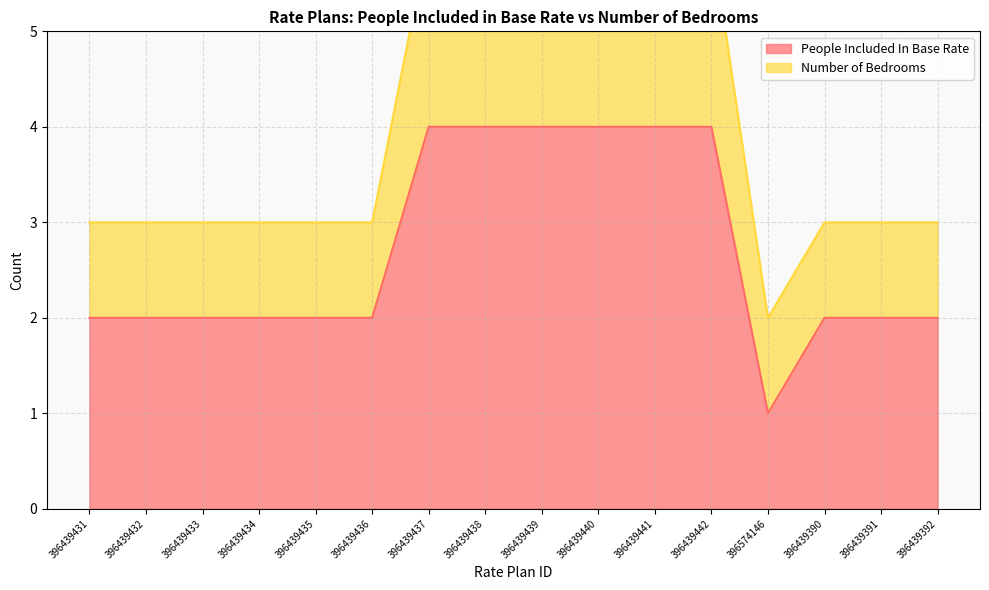

True or false: Number of Bedrooms has a value of 4 at 396439435.

False